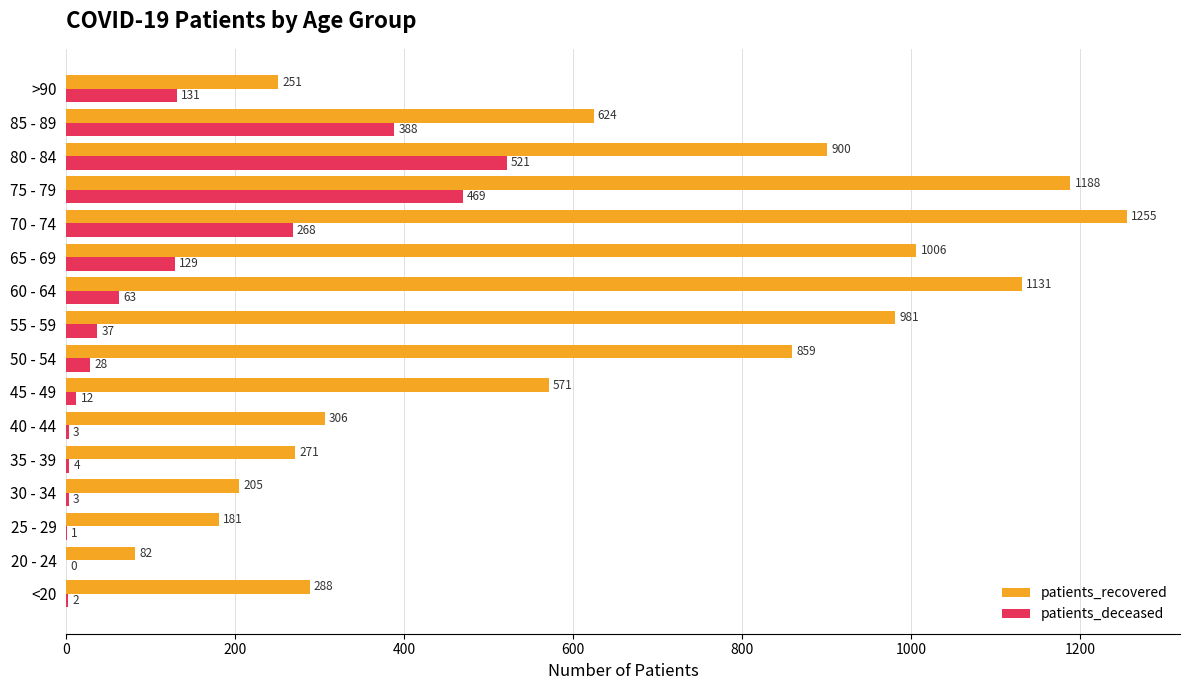

Between 60 - 64 and 85 - 89, which series saw the biggest shift?

patients_recovered